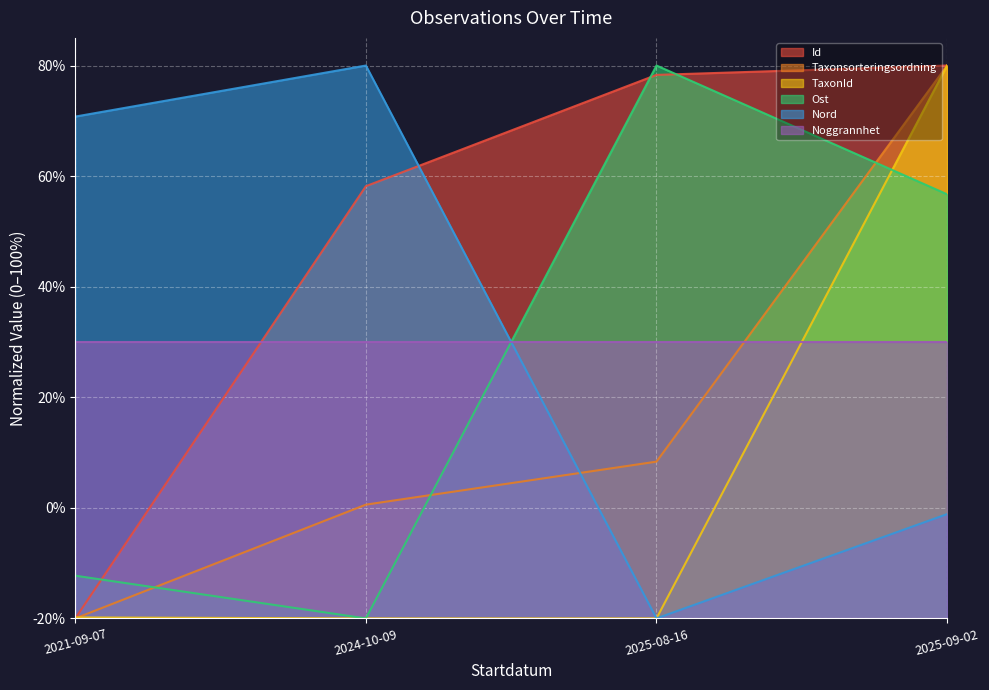

What are all the series names shown in the legend?

Id, Taxonsorteringsordning, TaxonId, Ost, Nord, Noggrannhet